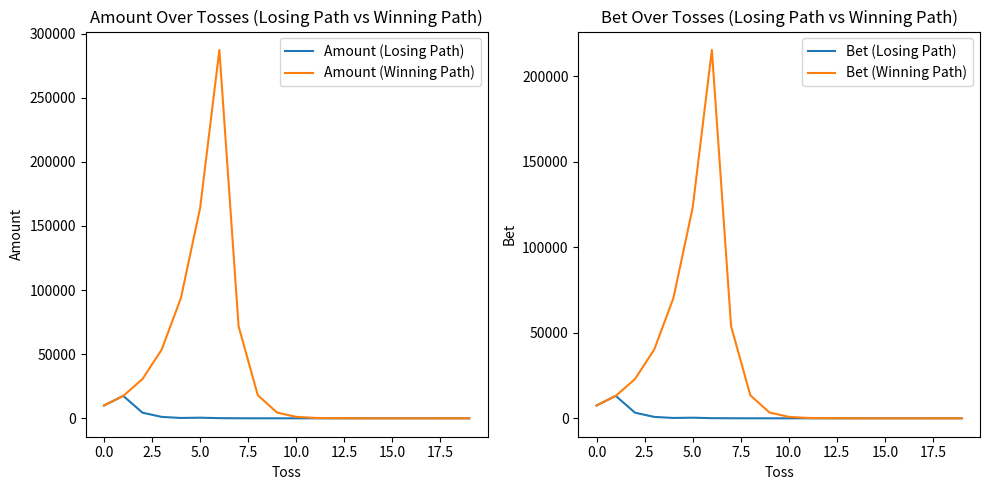

Is it true that Bet (Losing Path) equals 0.0 at 18?

False